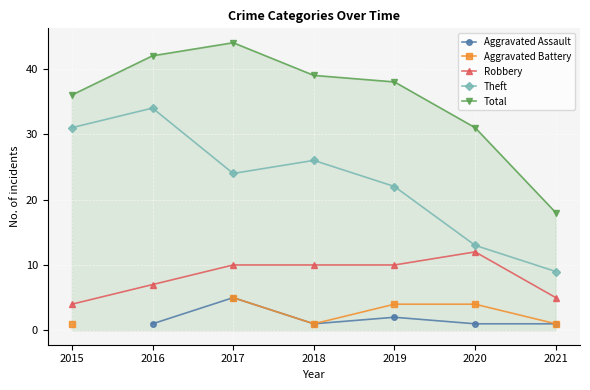

At which category is the sum across all series the highest?

2017